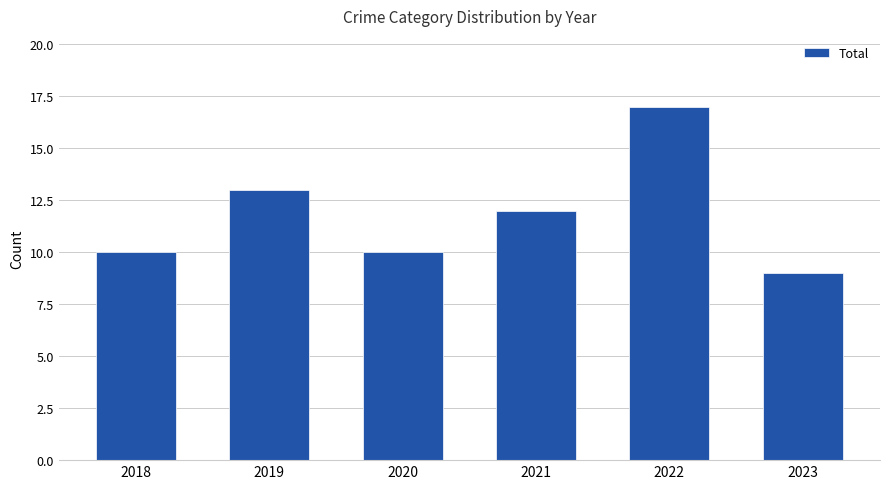

What is the value of the 4th bar from the left?

12